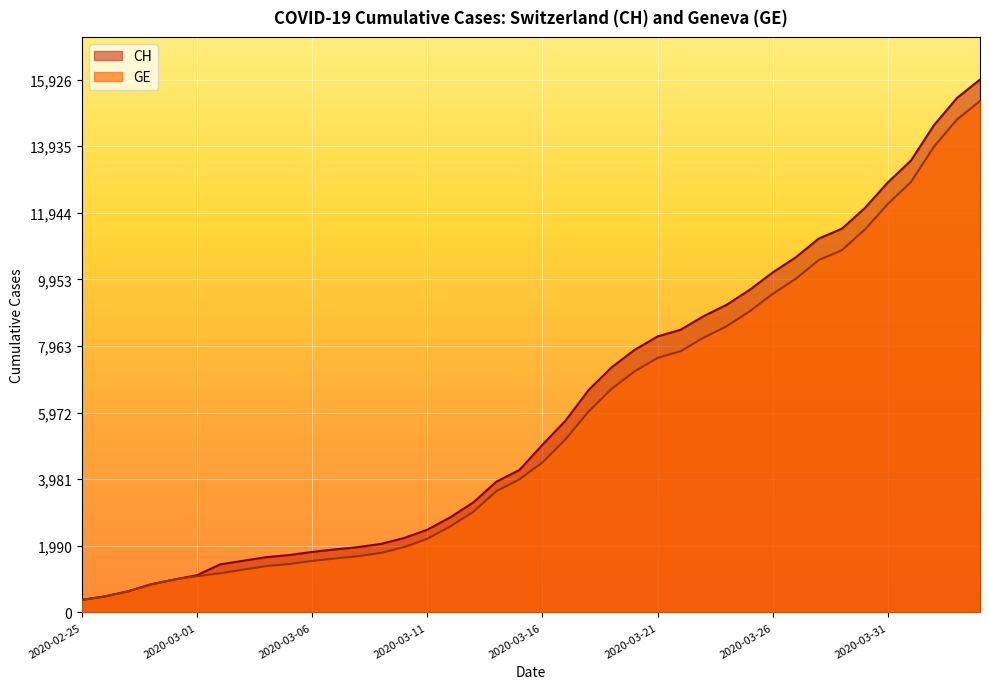

At 2020-02-26, list the series in order from largest to smallest.

CH, GE